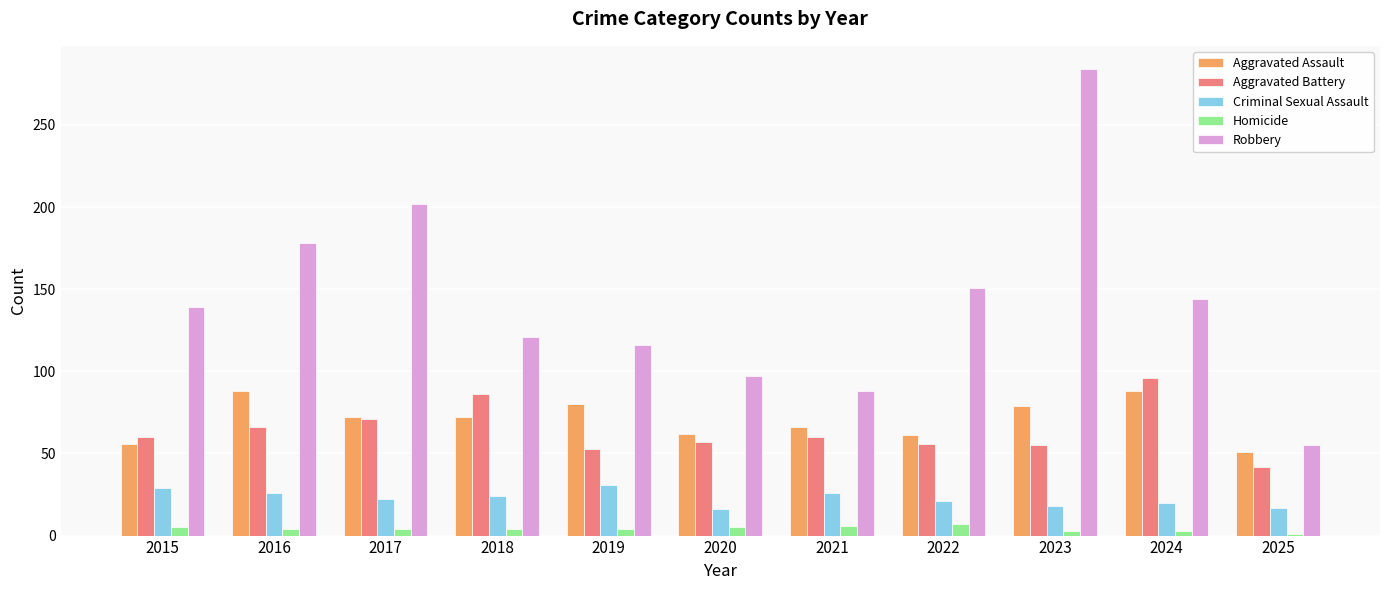

What are all the series names shown in the legend?

Aggravated Assault, Aggravated Battery, Criminal Sexual Assault, Homicide, Robbery